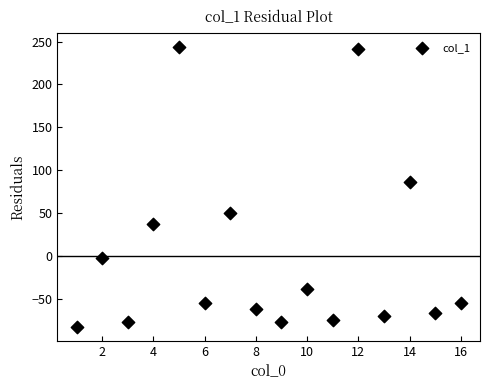

What is the range of Y values (max minus min)?

326.1